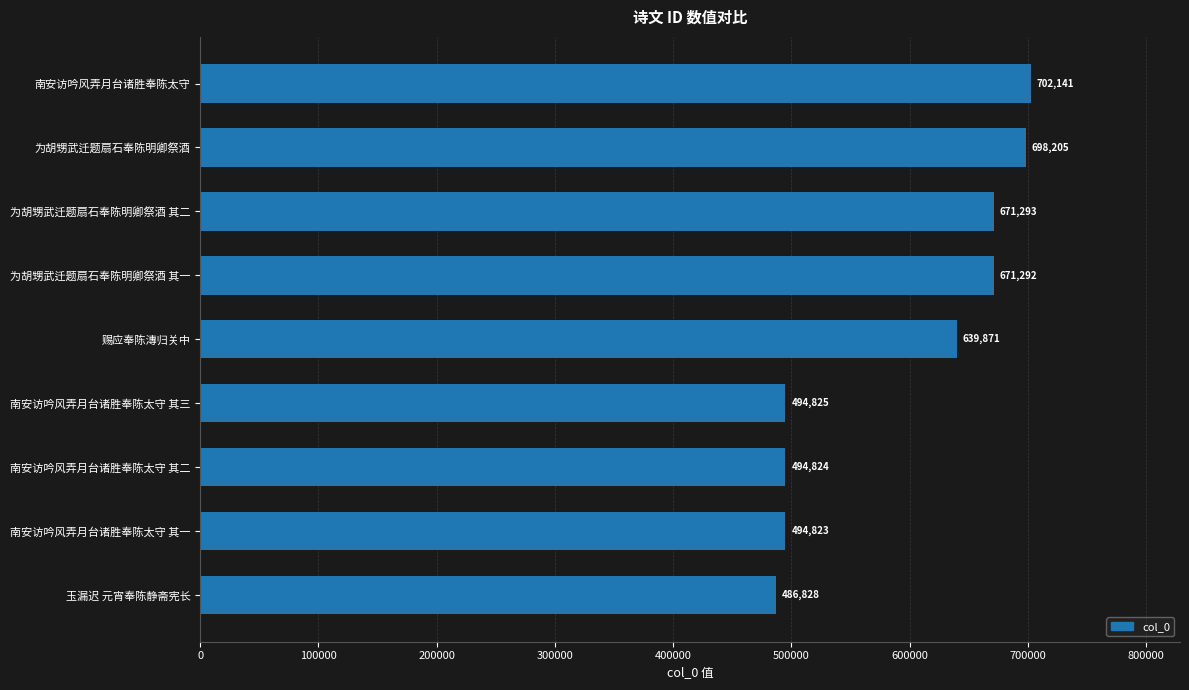

List the labels in order of value, smallest first.

玉漏迟 元宵奉陈静斋宪长, 南安访吟风弄月台诸胜奉陈太守 其一, 南安访吟风弄月台诸胜奉陈太守 其二, 南安访吟风弄月台诸胜奉陈太守 其三, 赐应奉陈漙归关中, 为胡甥武迁题扇石奉陈明卿祭酒 其一, 为胡甥武迁题扇石奉陈明卿祭酒 其二, 为胡甥武迁题扇石奉陈明卿祭酒, 南安访吟风弄月台诸胜奉陈太守